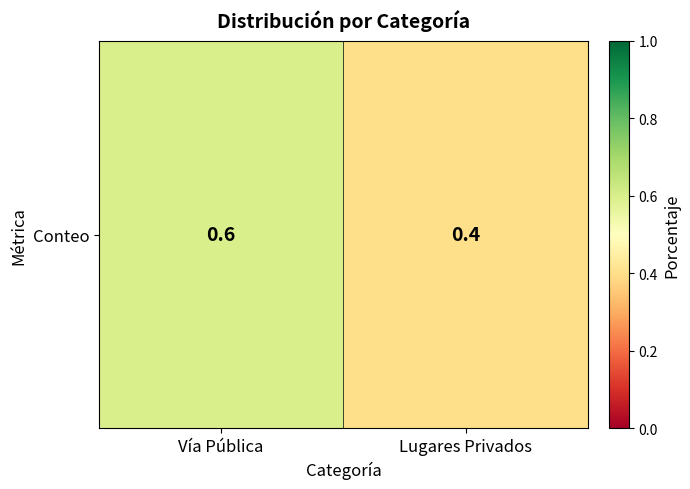

The chart shows a value of 0.6 at Vía Pública. True or false?

True